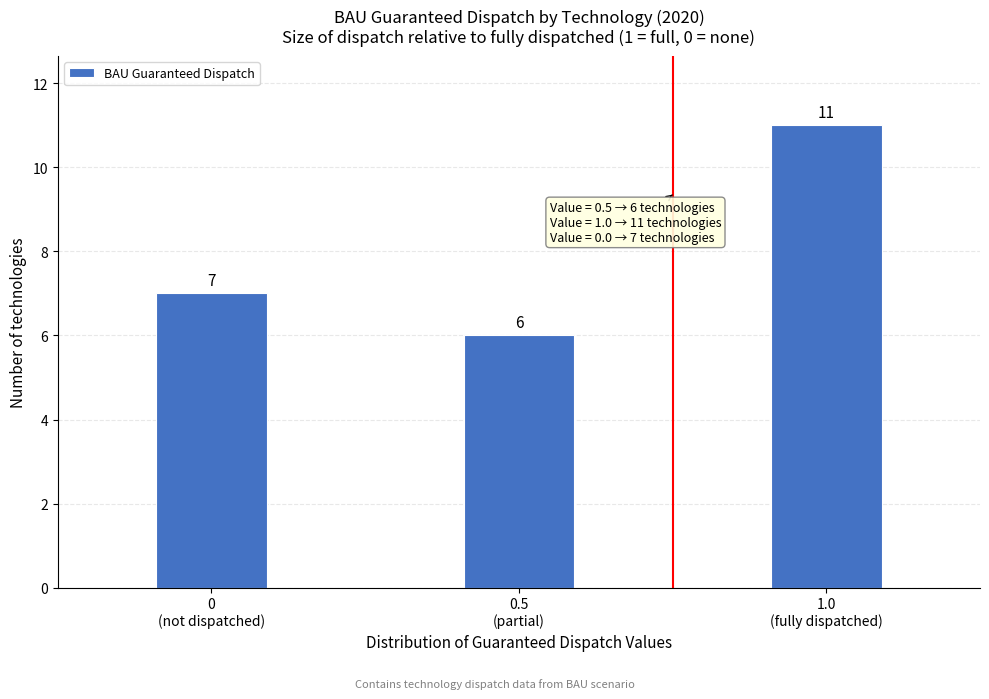

Reading left to right, what are all the values shown in this chart?

7	6	11